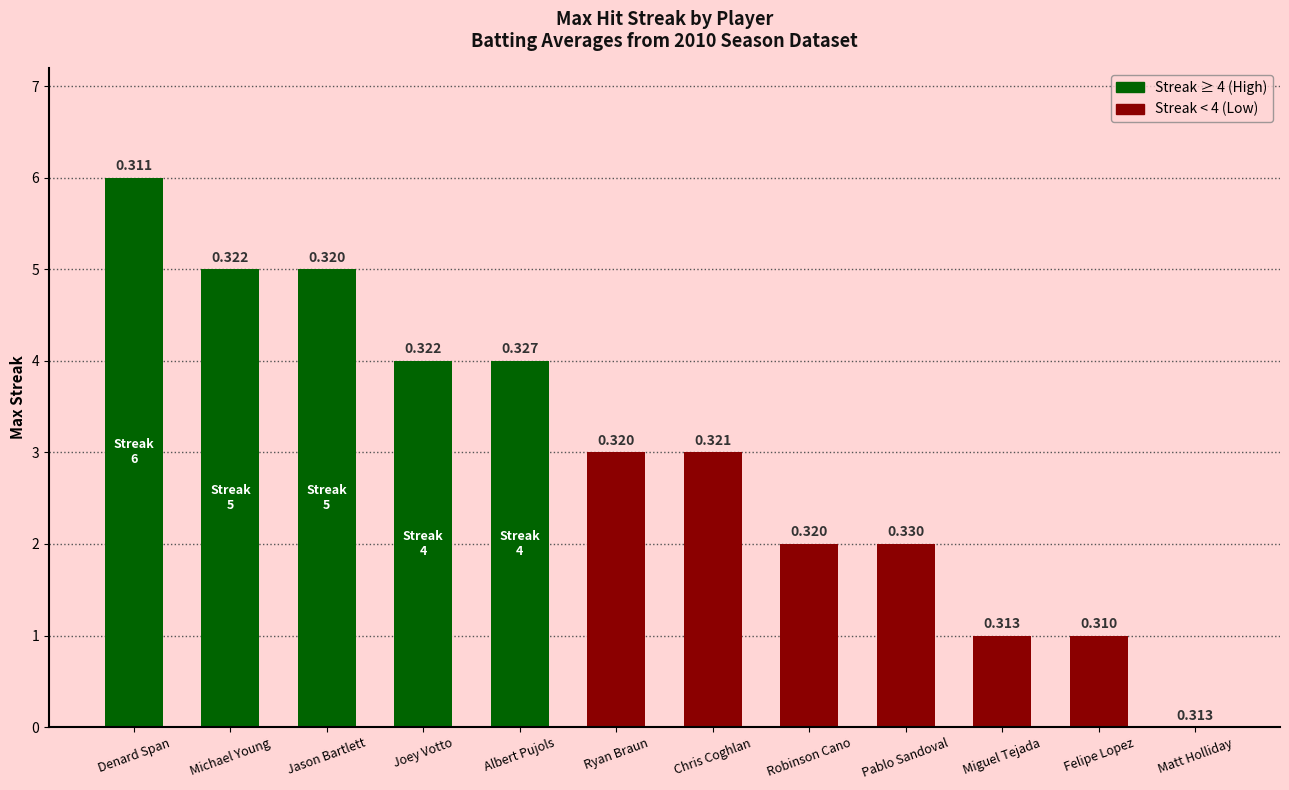

Between Denard Span and Pablo Sandoval, which is larger?

Denard Span